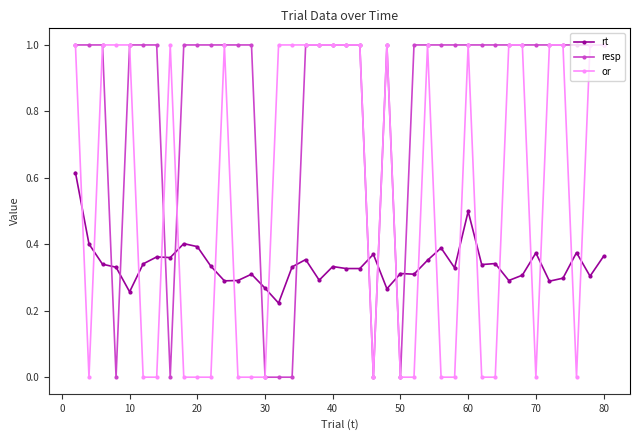

True or false: or and resp intersect in this chart.

True